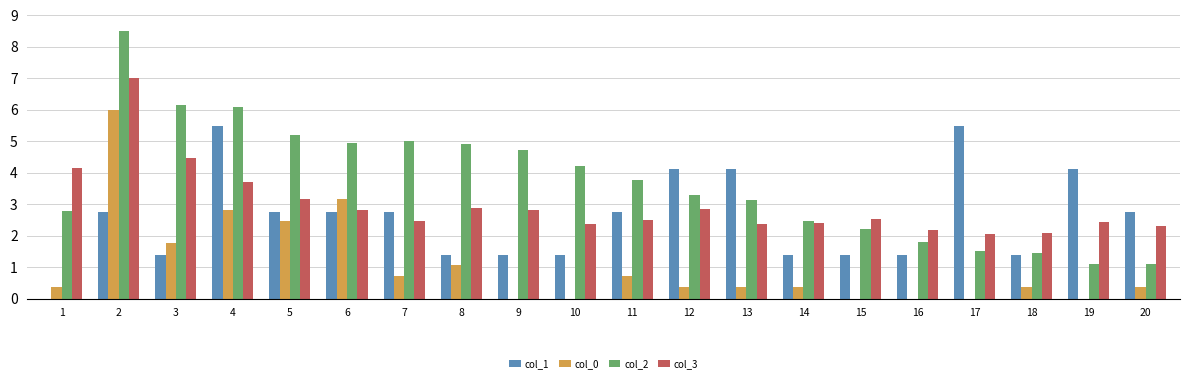

What is the sum of the col_3 values at 1 and 12?

7.0